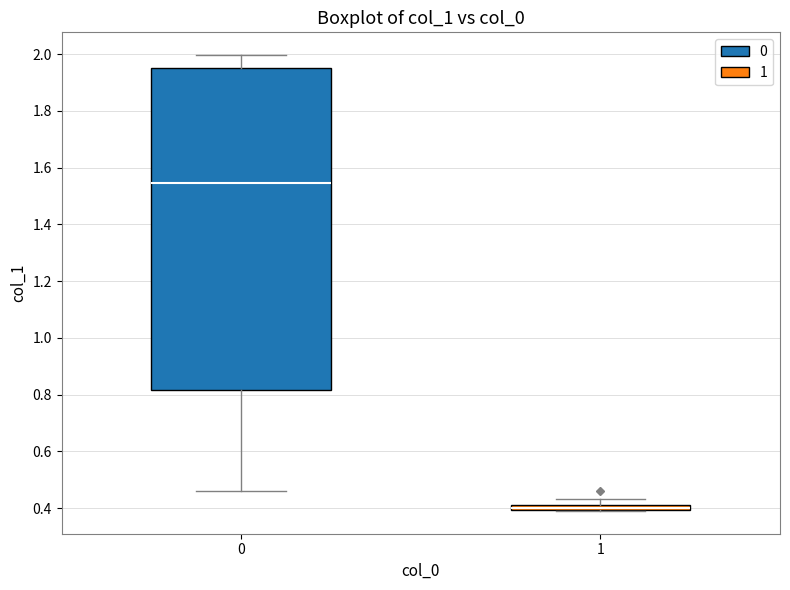

Which box has the highest median line?

0